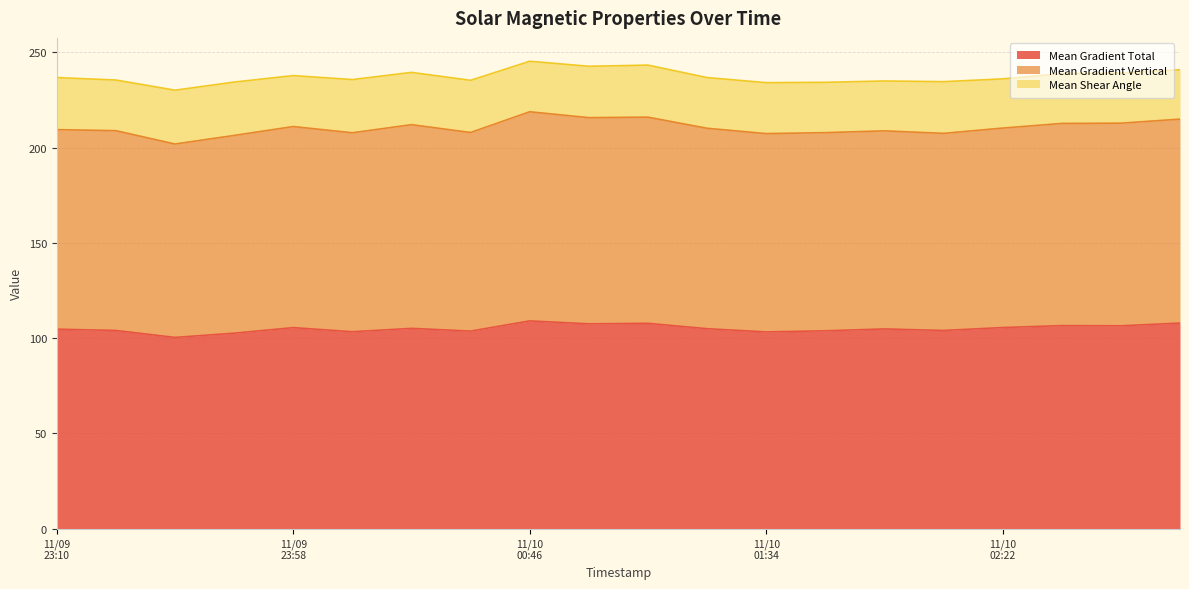

What is the minimum value for Mean Gradient Total?

100.4